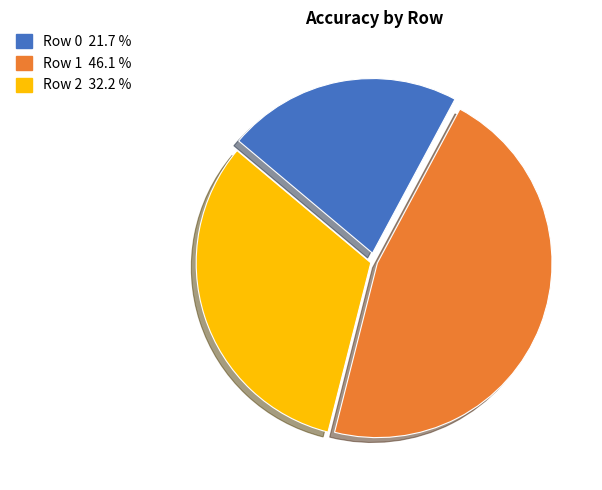

Which slice is the smallest?

Row 0